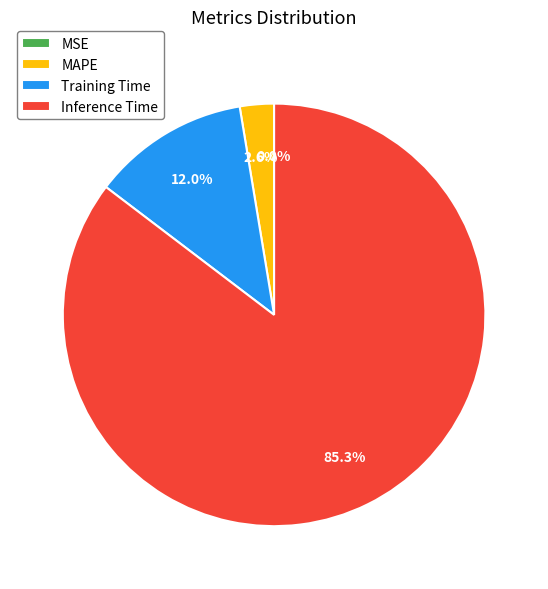

Between Training Time and Inference Time, which is larger?

Inference Time